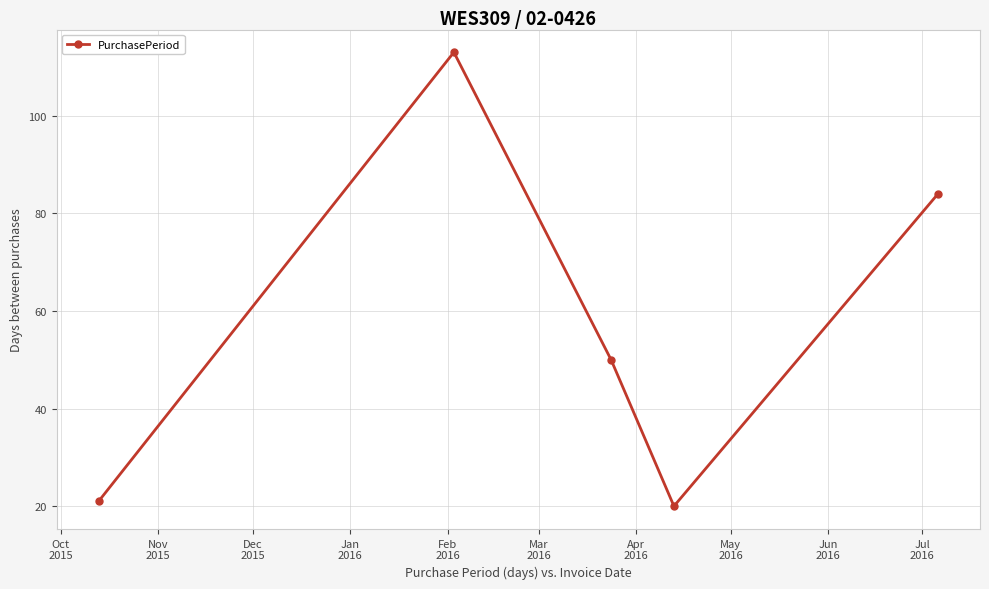

What is the smallest value displayed?

20